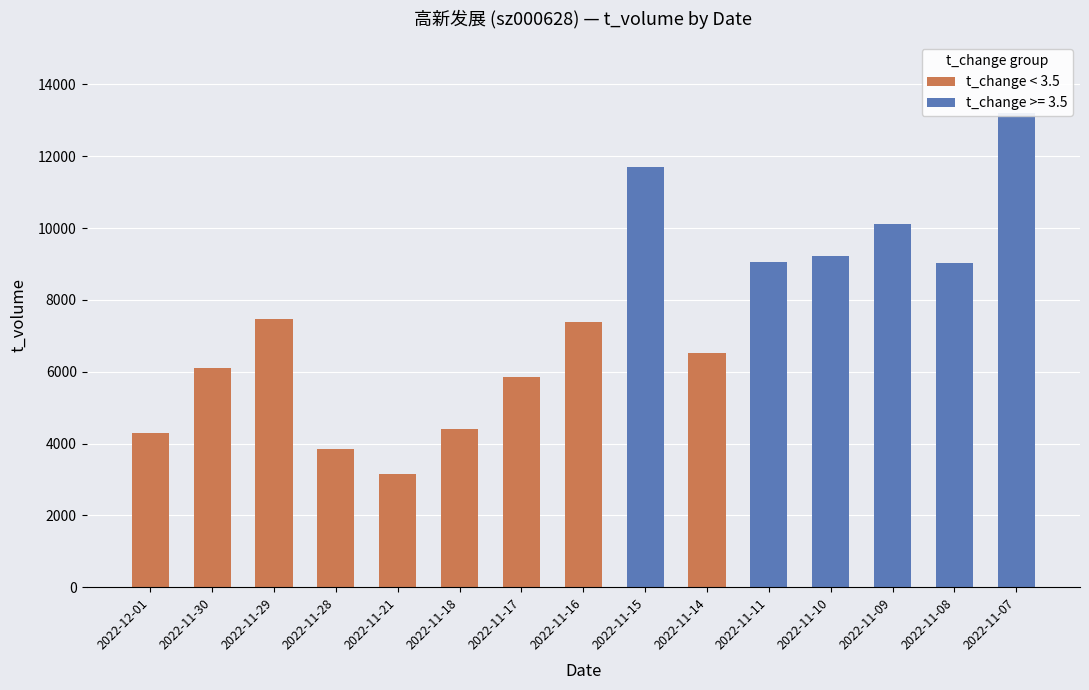

The chart shows a value of 10654 at 2022-11-16. True or false?

False